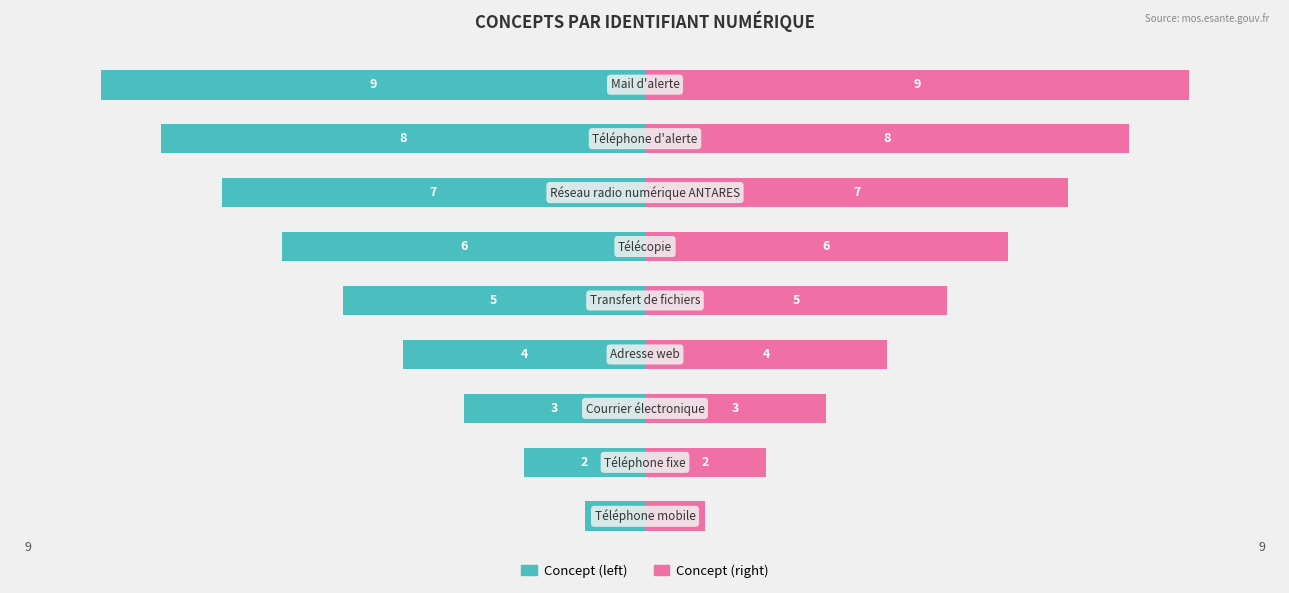

What is the difference between the maximum and minimum values in the Concept (left) series?

8